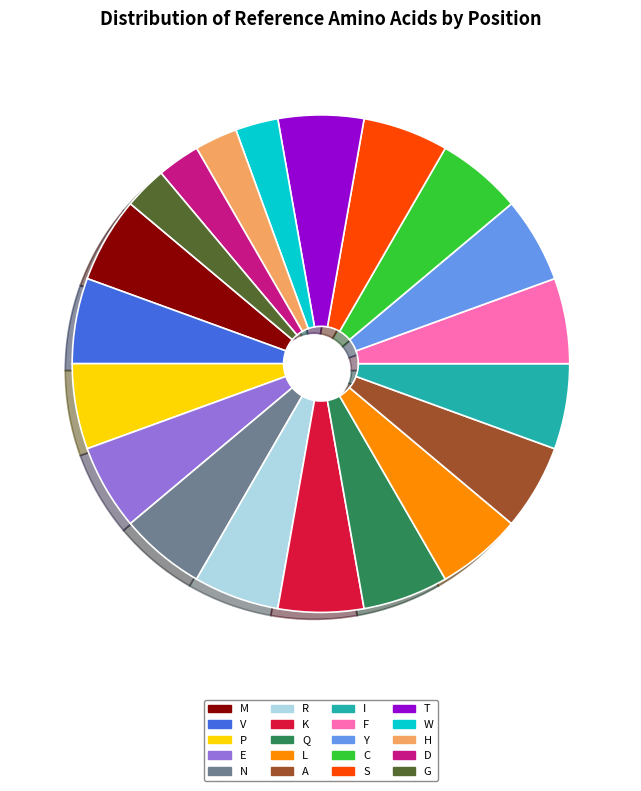

Does any single category account for the majority?

No